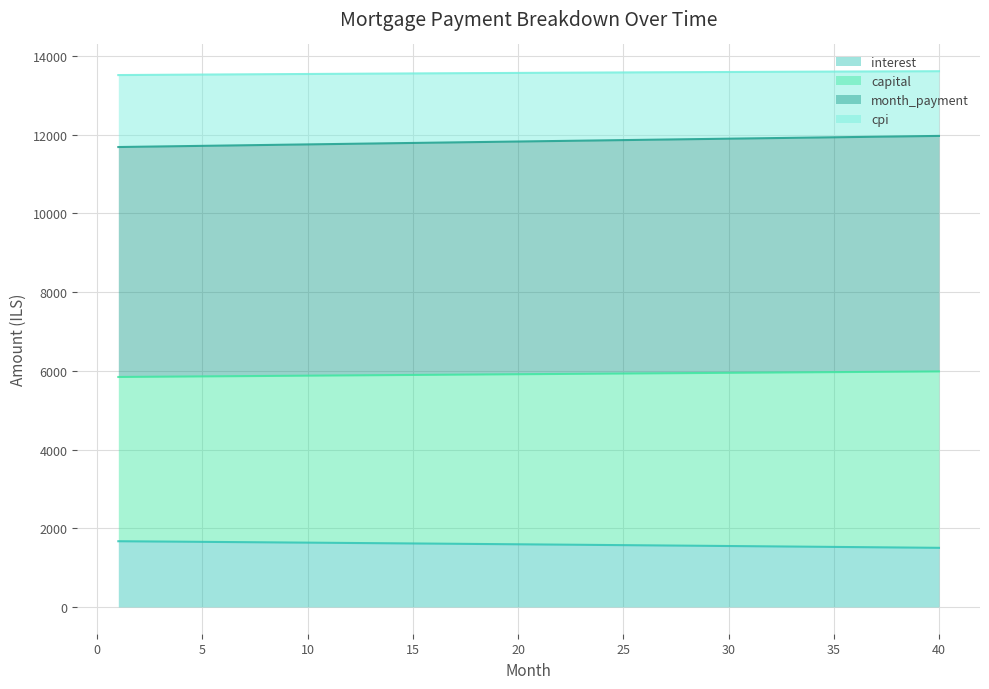

Does the chart display data point markers on the line(s)?

No